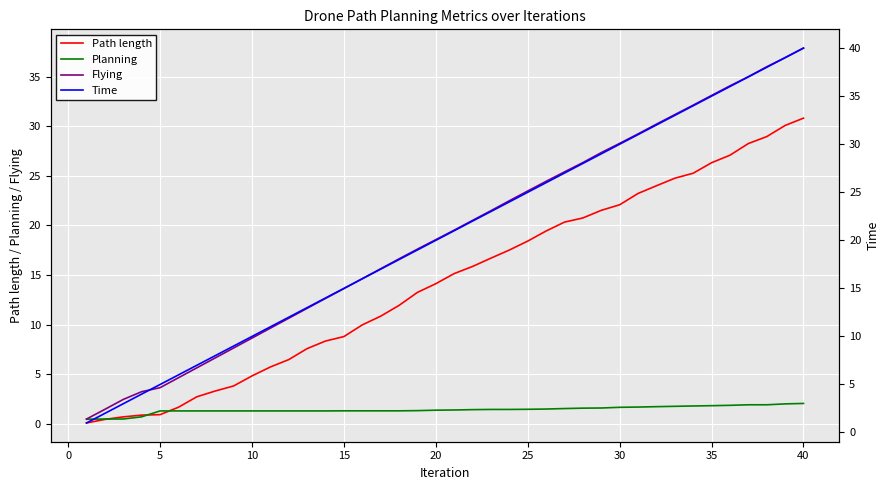

Is it true that Path length equals 7.0 at 10?

False